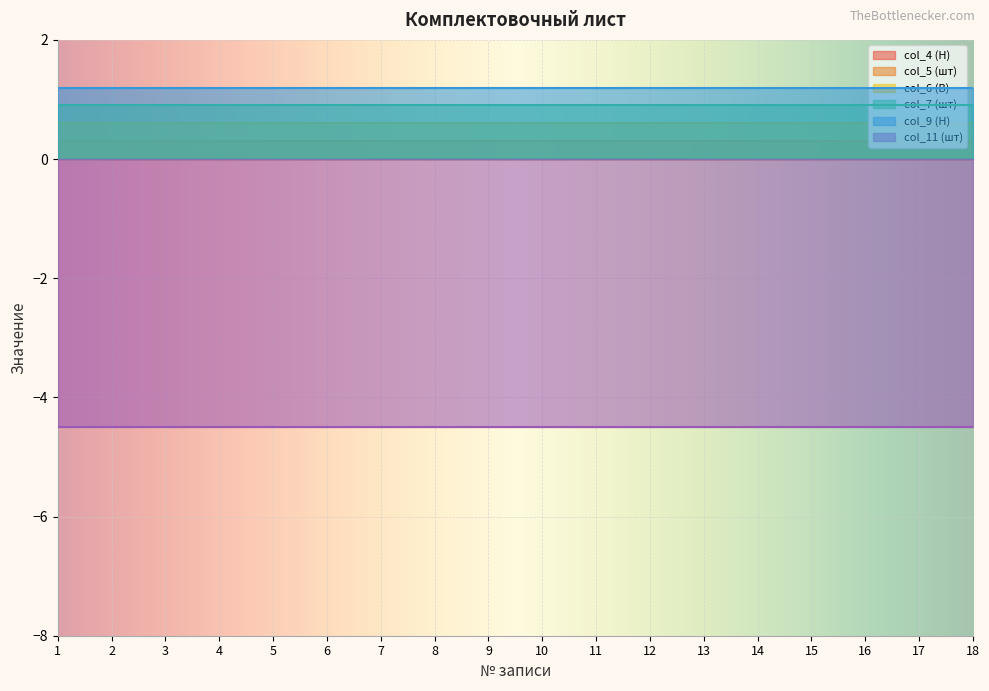

Rank the series by their maximum value, from lowest to highest.

col_11 (шт), col_4 (H), col_5 (шт), col_6 (В), col_7 (шт), col_9 (Н)